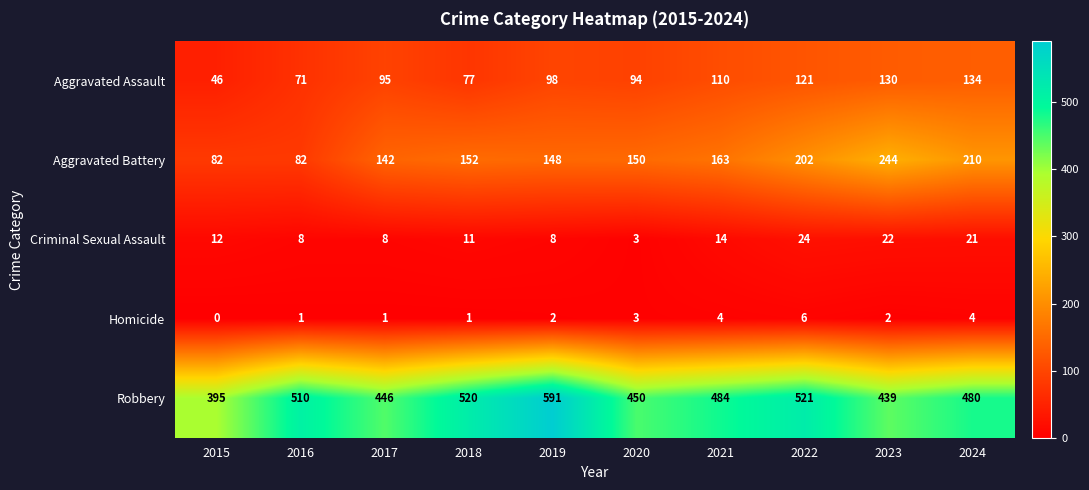

Which series has the largest range (max minus min)?

Robbery